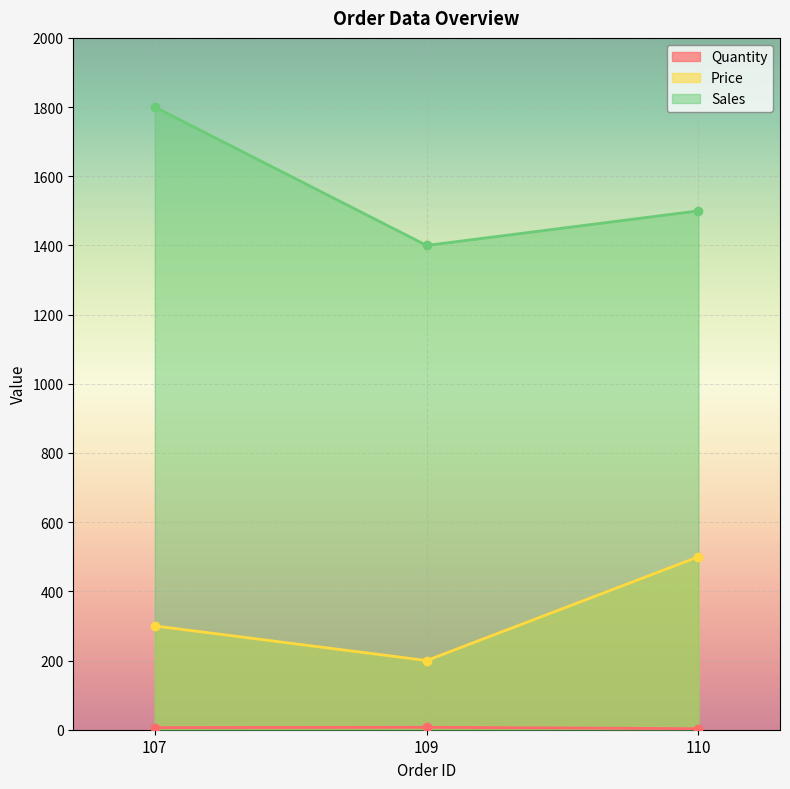

At 110, list the series in order from largest to smallest.

Sales, Price, Quantity